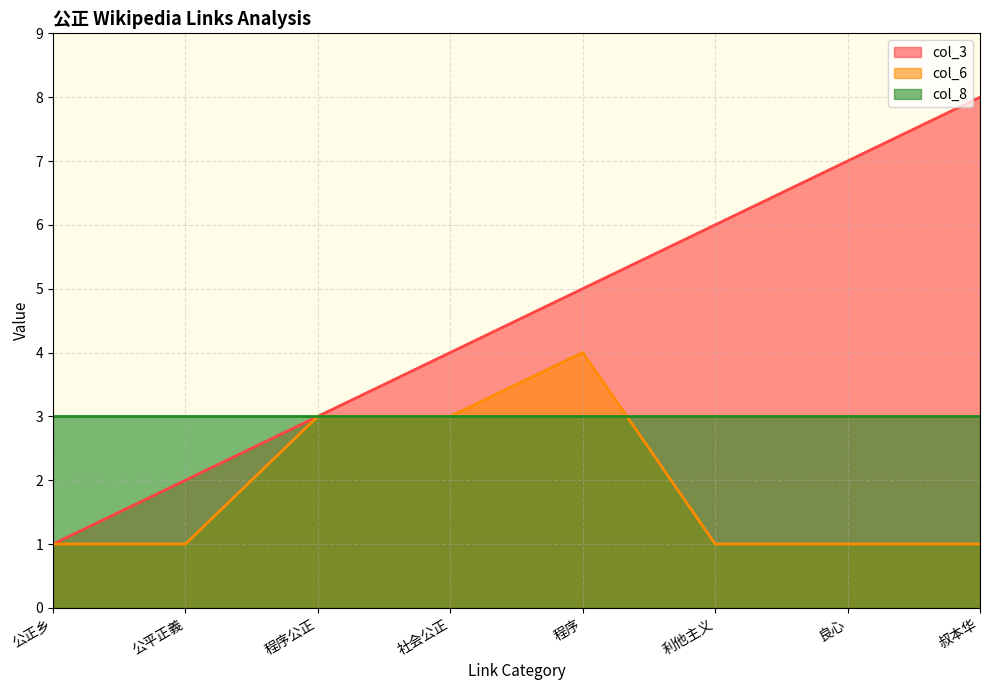

What is the value of the col_3 point at the 5th from the left?

5